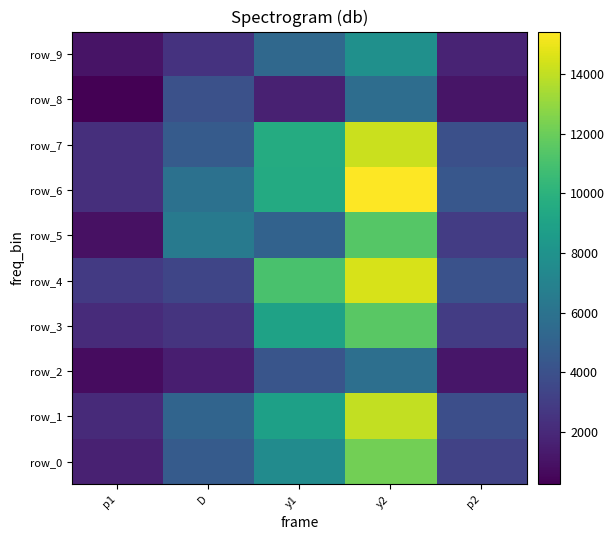

Reading left to right, what are all the values shown in this chart?

row_0: 1663.6	4612.1	7588.2	12200.3	3215.1
row_1: 2073.2	5132.6	8890.8	14023.4	3872.2
row_2: 770.6	1515.0	4261.4	5776.4	1146.3
row_3: 2103.7	2530.0	8984.4	11514.5	2968.9
row_4: 2812.5	3434.4	11072.6	14507.0	4040.1
row_5: 947.7	6433.9	5003.1	11437.0	2941.4
row_6: 2282.0	5893.9	9525.4	15419.3	4339.3
row_7: 2308.0	4592.6	9603.2	14195.8	3932.7
row_8: 246.2	4013.5	1647.1	5660.6	1115.7
row_9: 1035.8	2491.0	5352.8	7843.8	1741.8